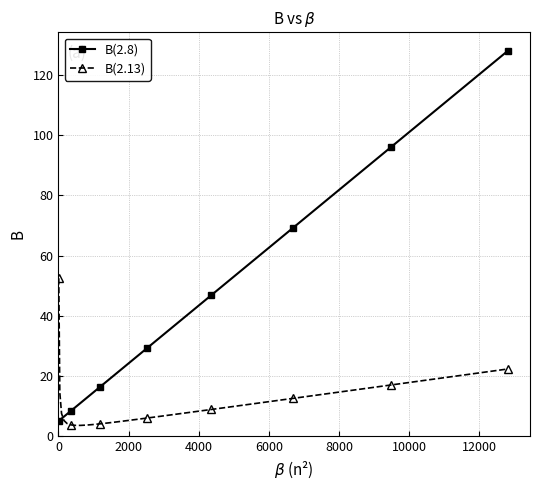

Is this an area chart (filled region under the line)?

No